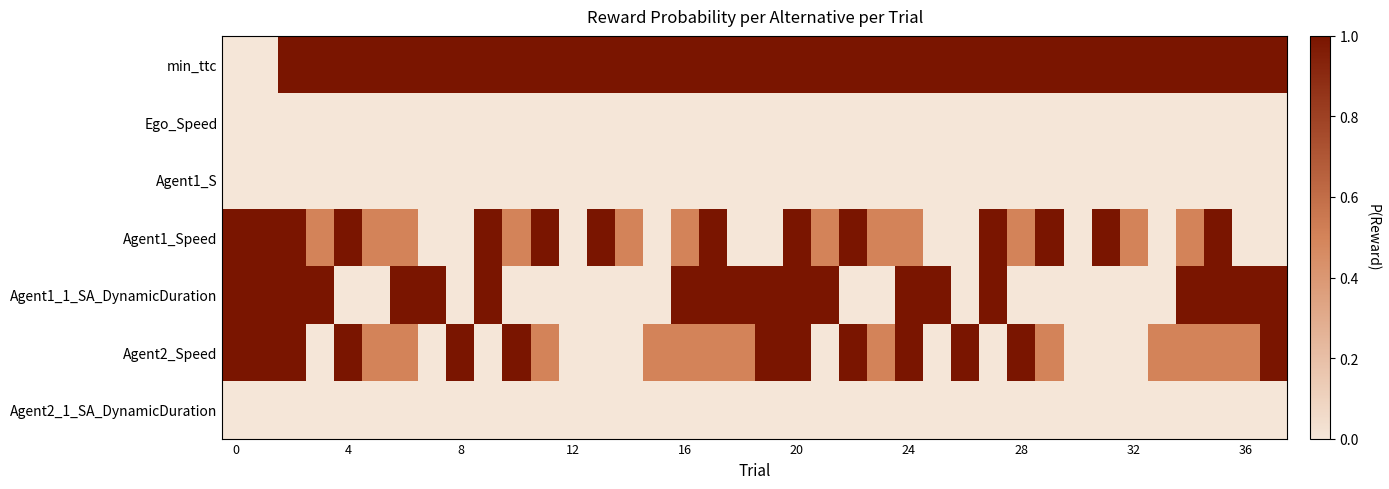

Rank the series by their maximum value, from lowest to highest.

Ego_Speed, Agent1_S, Agent2_1_SA_DynamicDuration, min_ttc, Agent1_Speed, Agent1_1_SA_DynamicDuration, Agent2_Speed